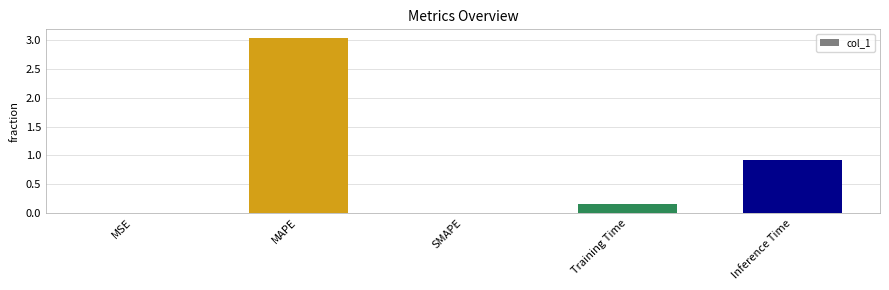

What is the sum of all values?

4.1